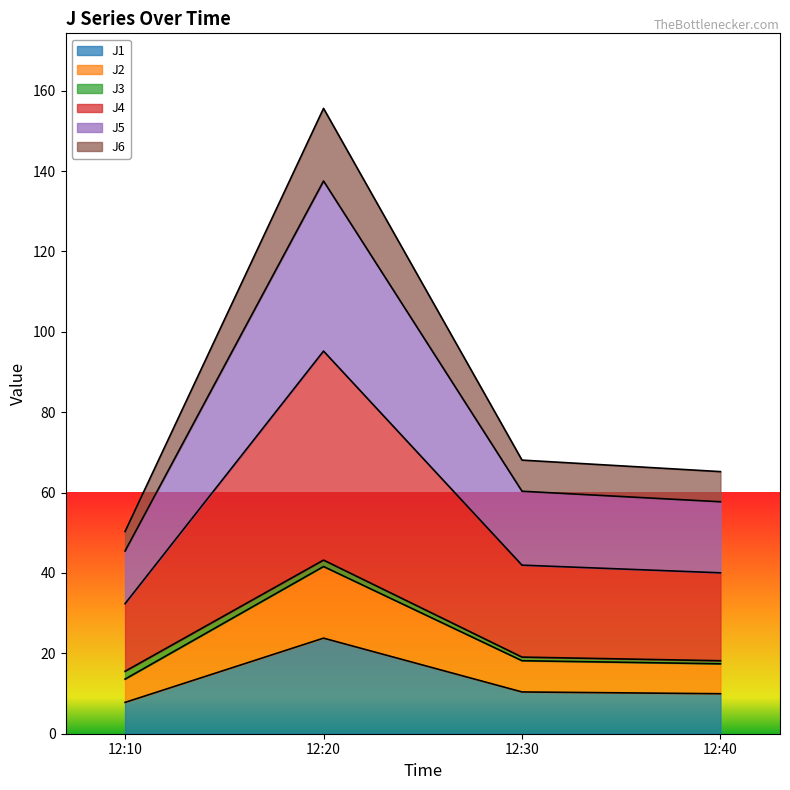

At which category is the sum across all series the highest?

12:20